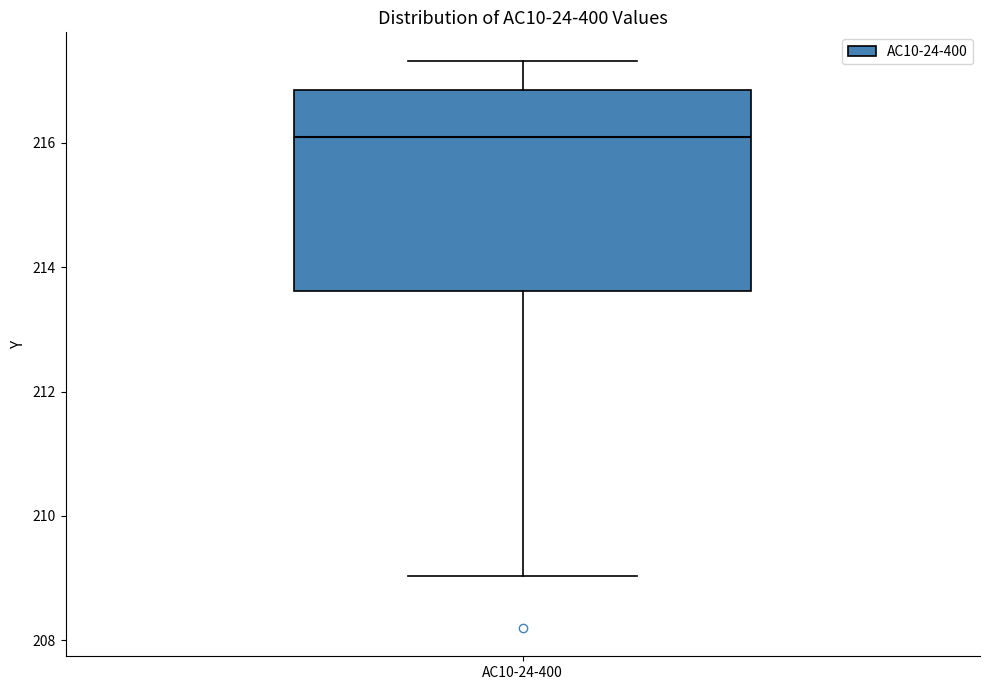

Where is the lower edge of the box for AC10-24-400 on the y-axis? The values are not printed on the chart, so give them approximately, as read against the axis.

213.6